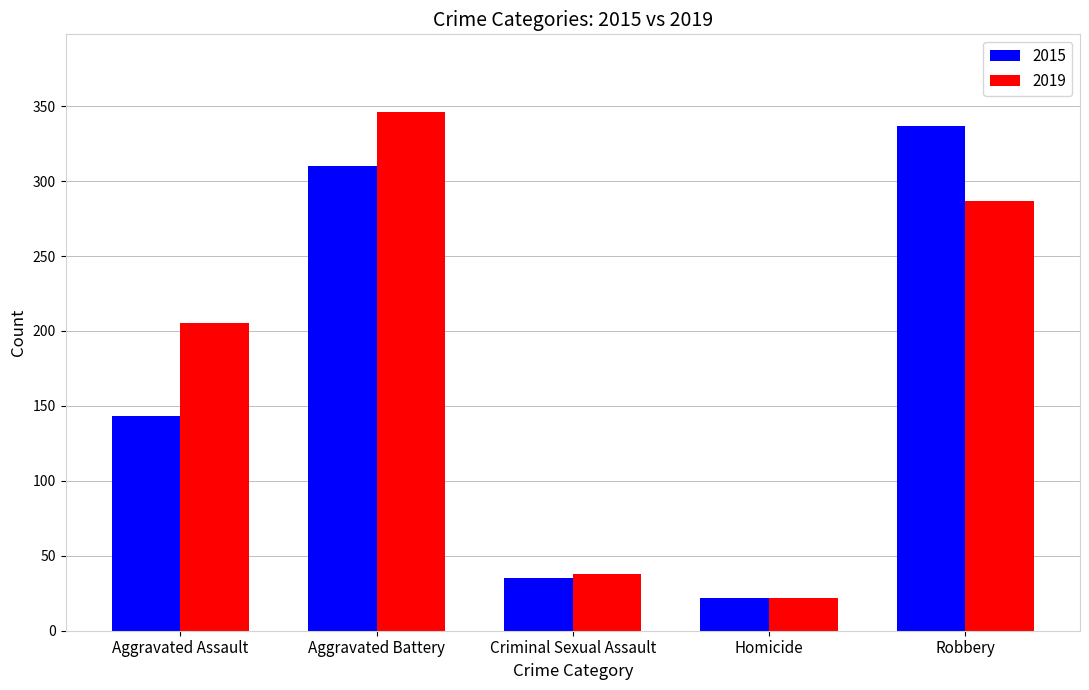

Are the bars grouped side by side (vs. stacked)?

Yes